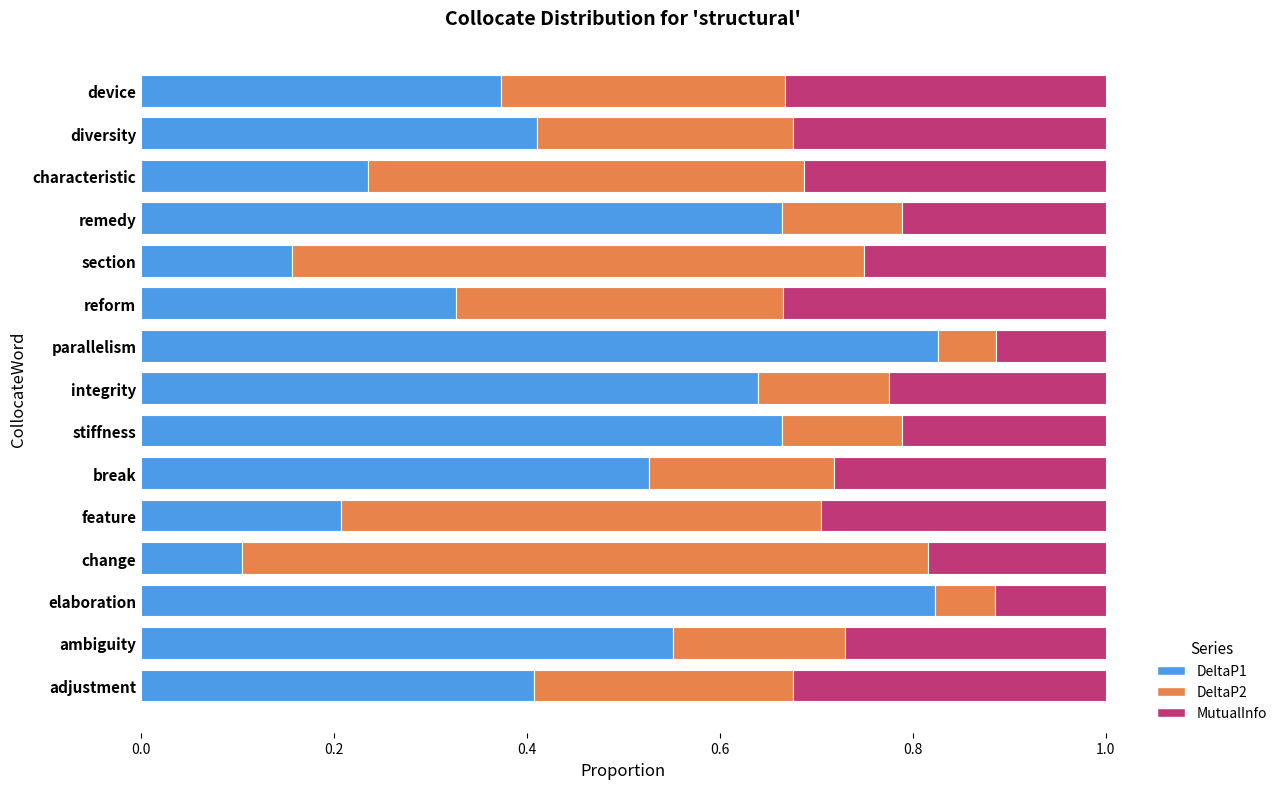

What is the sum of all DeltaP1 values?

6.9